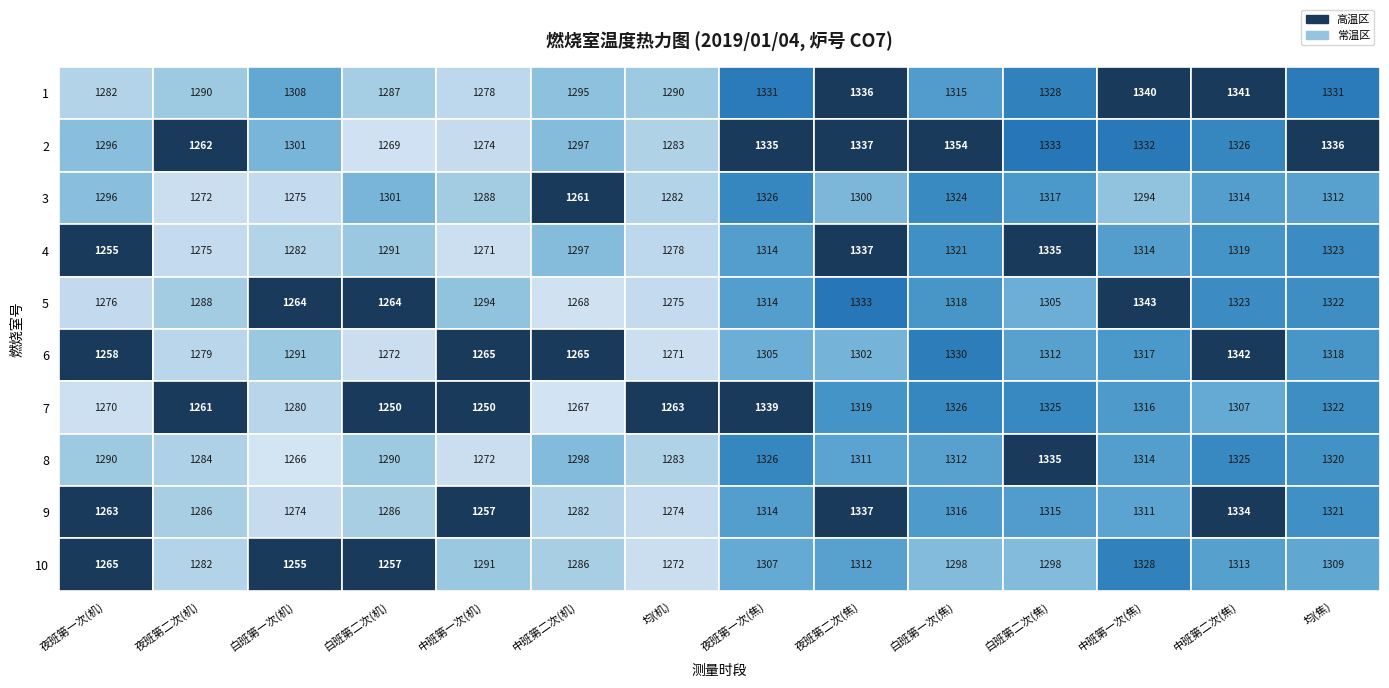

What is the average value of the 1 series?

1311